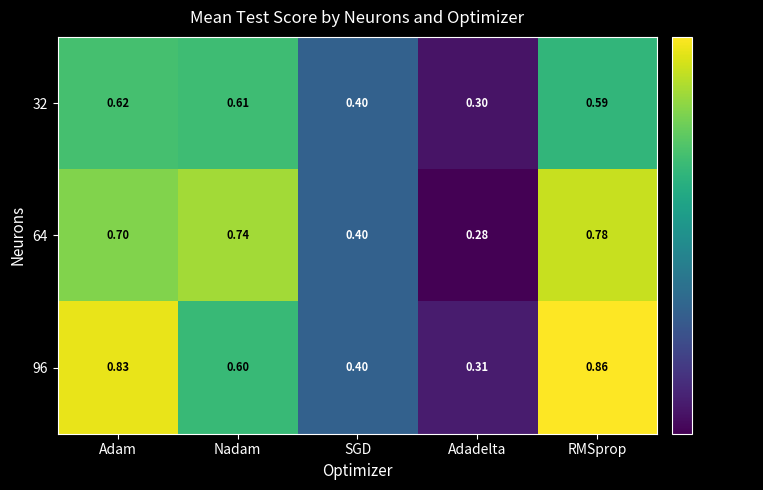

Between Adam and SGD, which series saw the biggest shift?

96